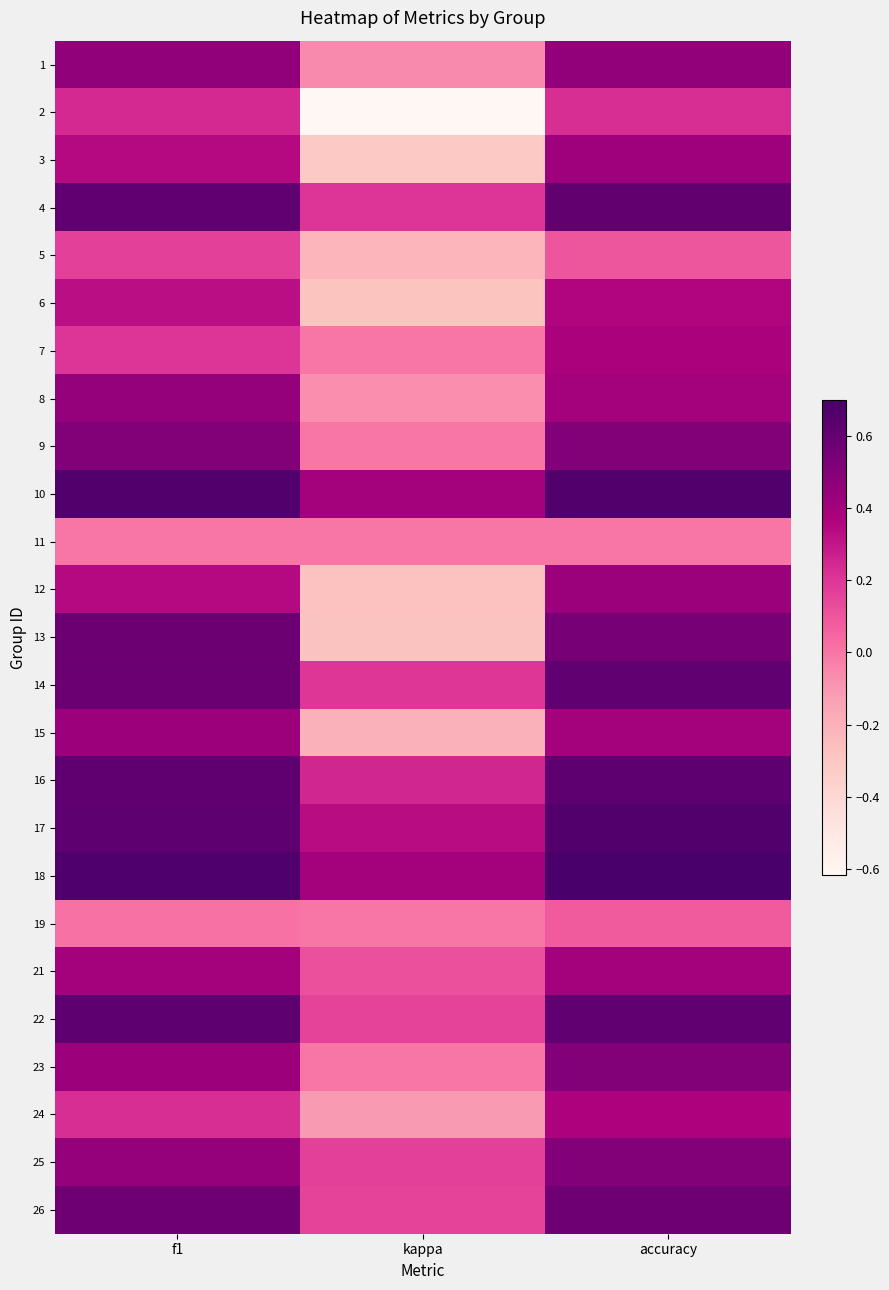

At how many categories does at least one series exceed 0?

3